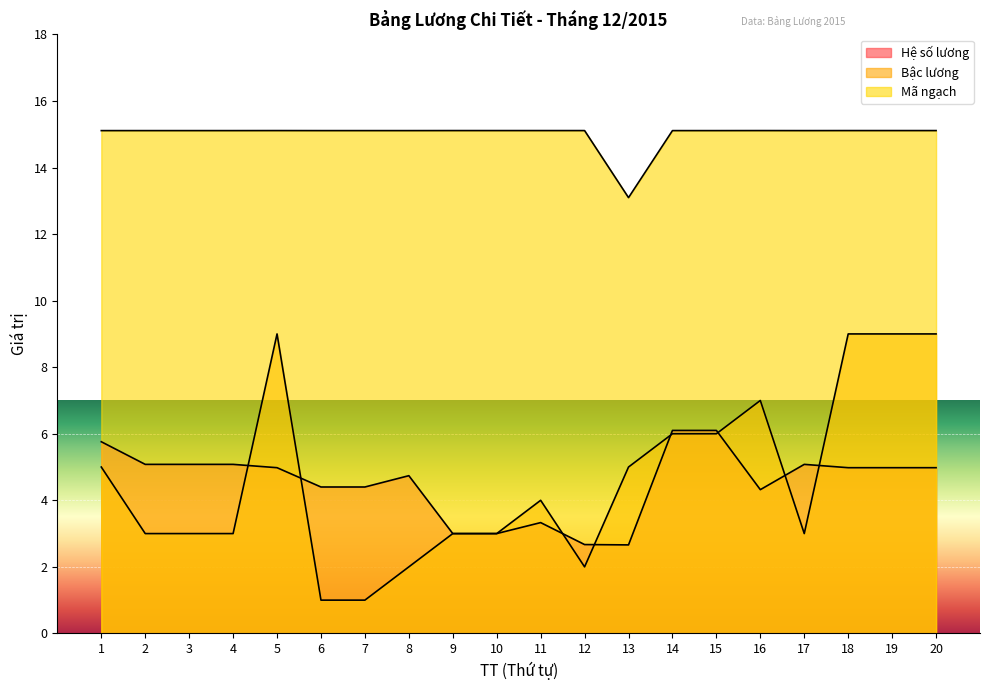

What is the value of the Bậc lương point at the 3rd from the left?

3.0